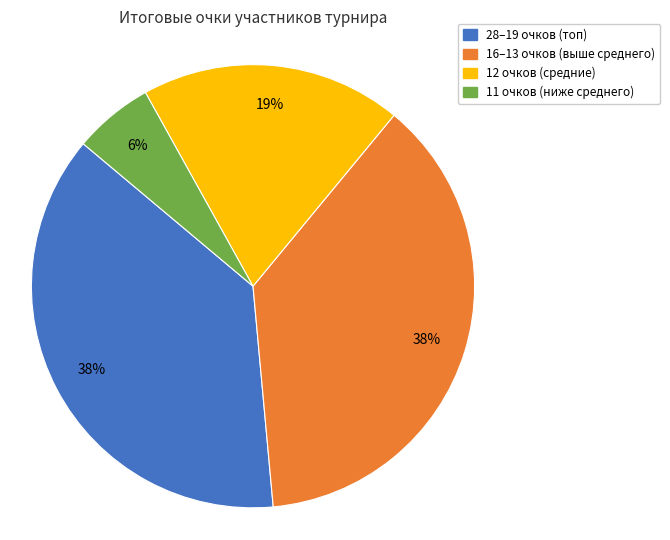

Is there any slice that represents more than half of the pie?

No